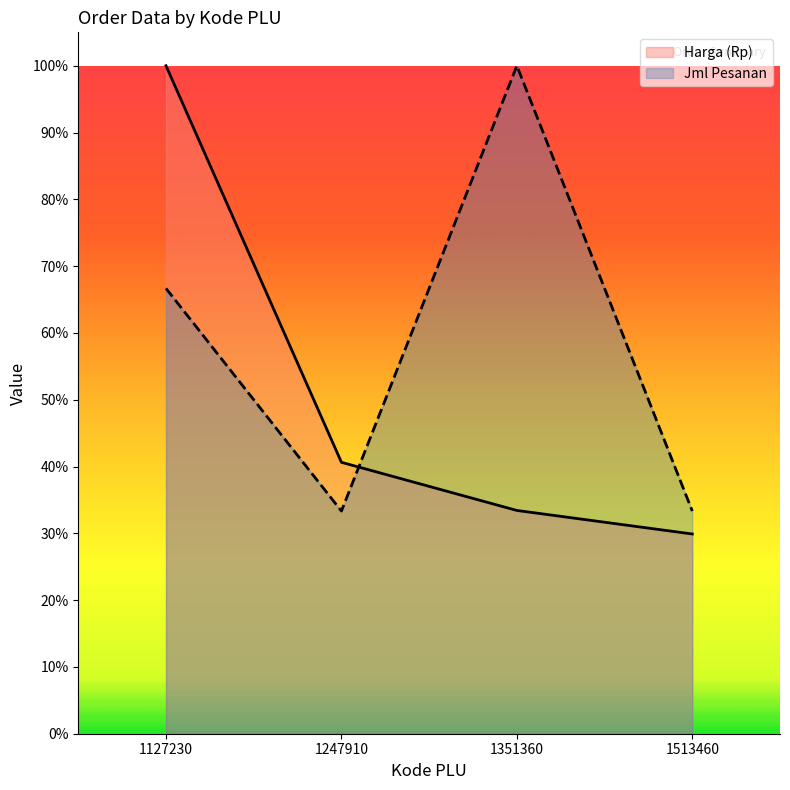

How many intersections are there between Harga (Rp) and Jml Pesanan?

1